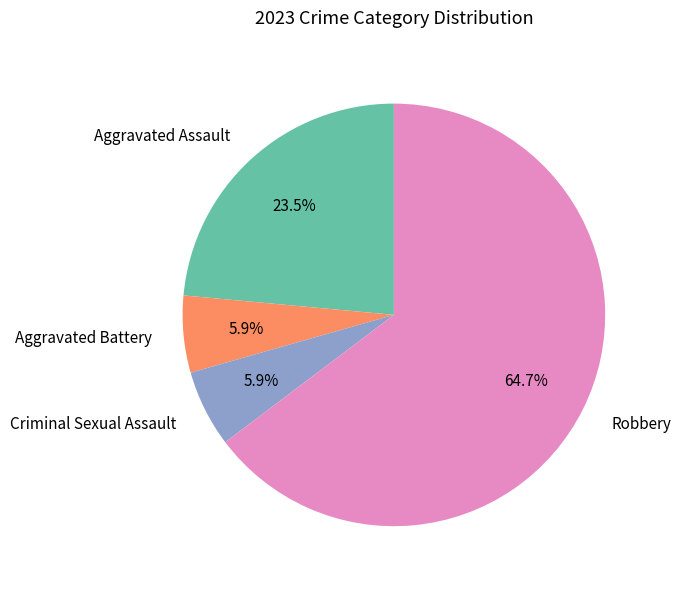

Is there a majority slice in this chart?

Yes